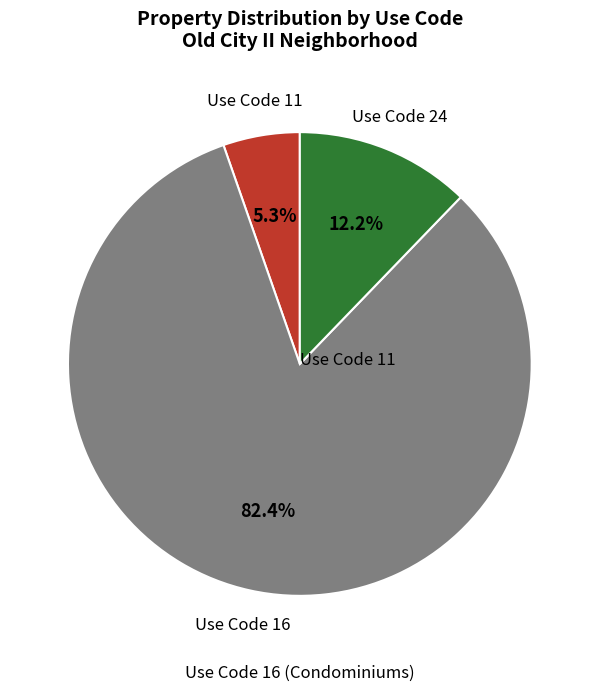

Does any single category account for the majority?

Yes